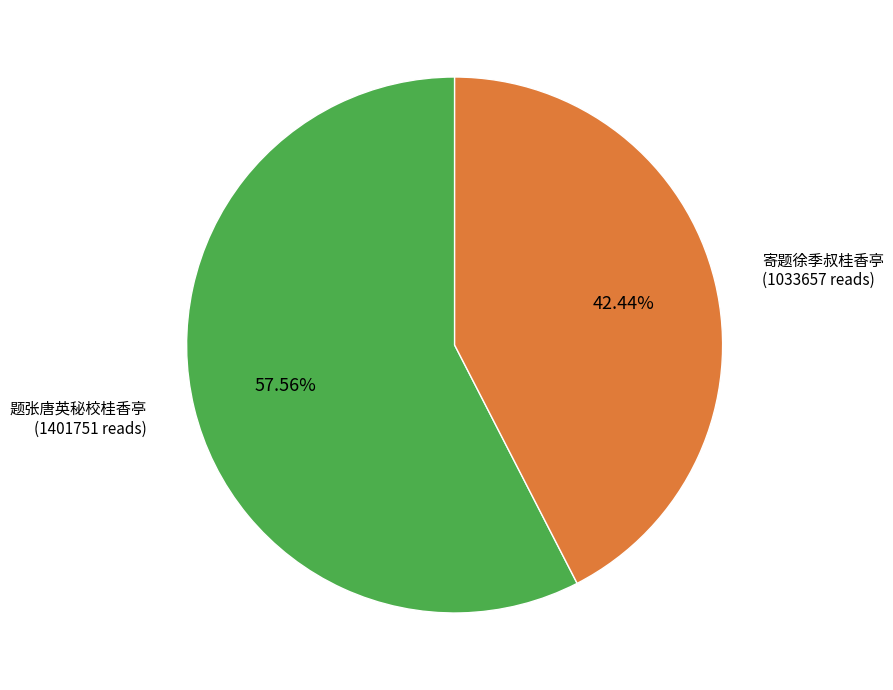

Does any single category account for the majority?

Yes